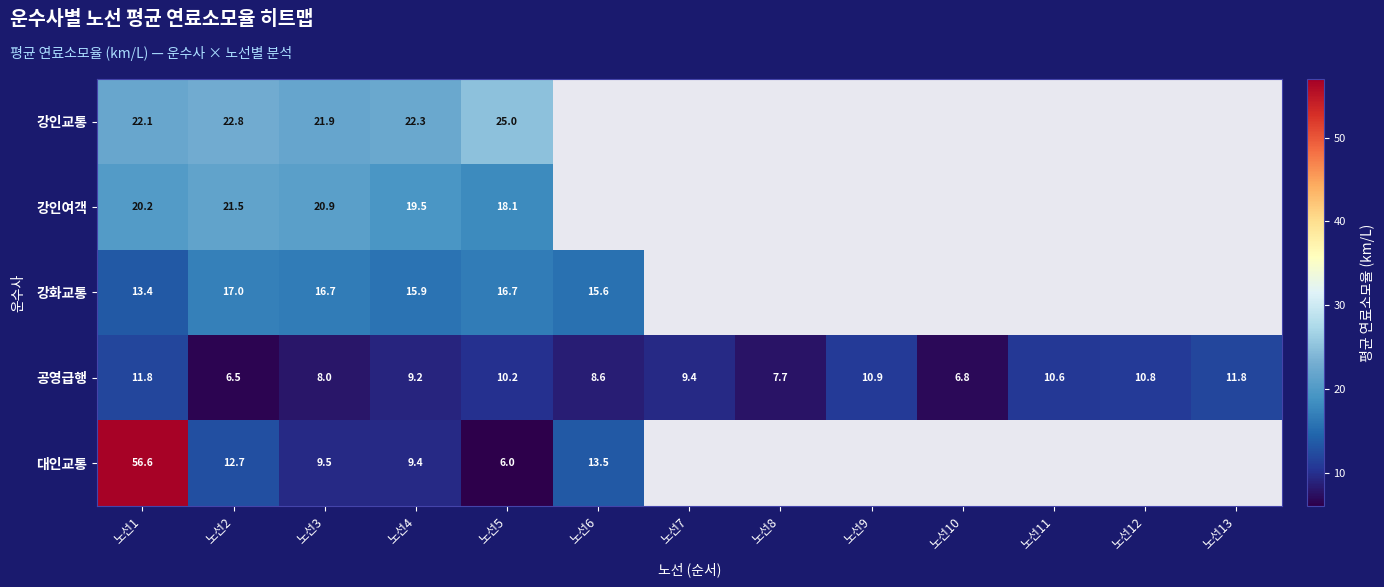

What is the difference between the highest and lowest values at 노선3?

13.9